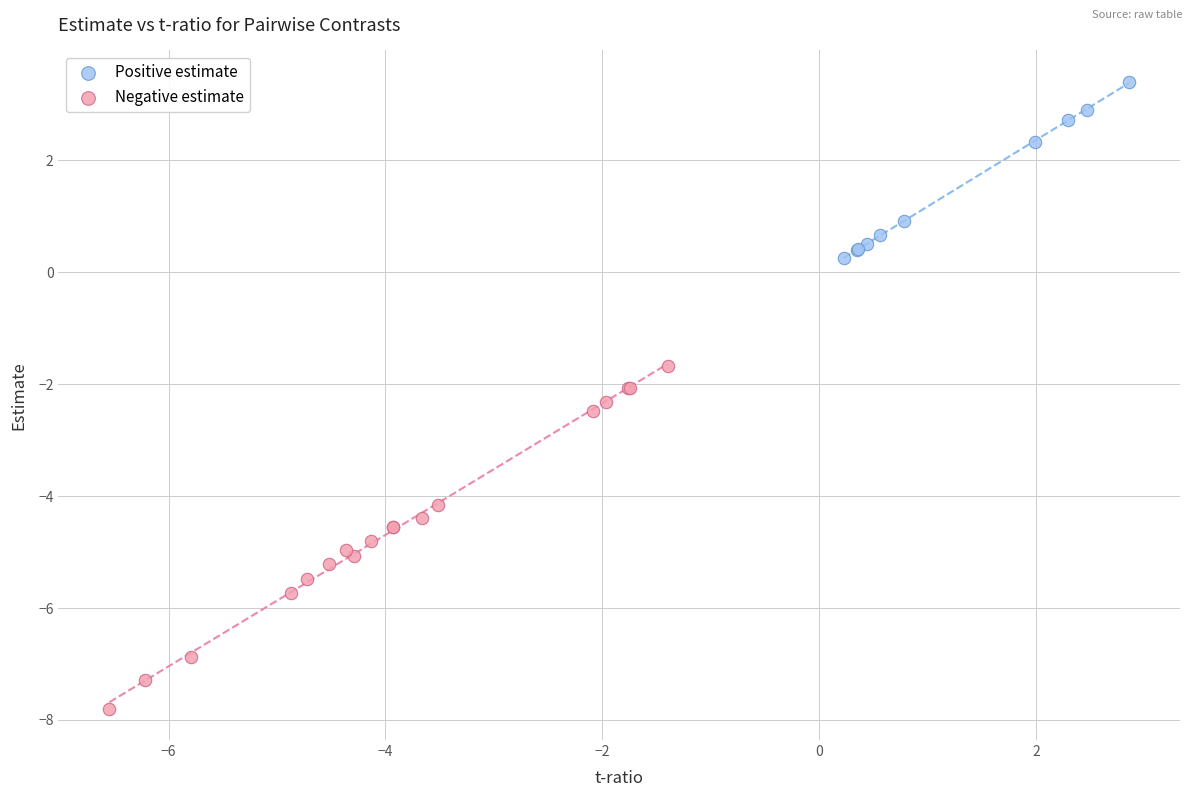

Which series reaches the maximum Y coordinate?

Positive estimate